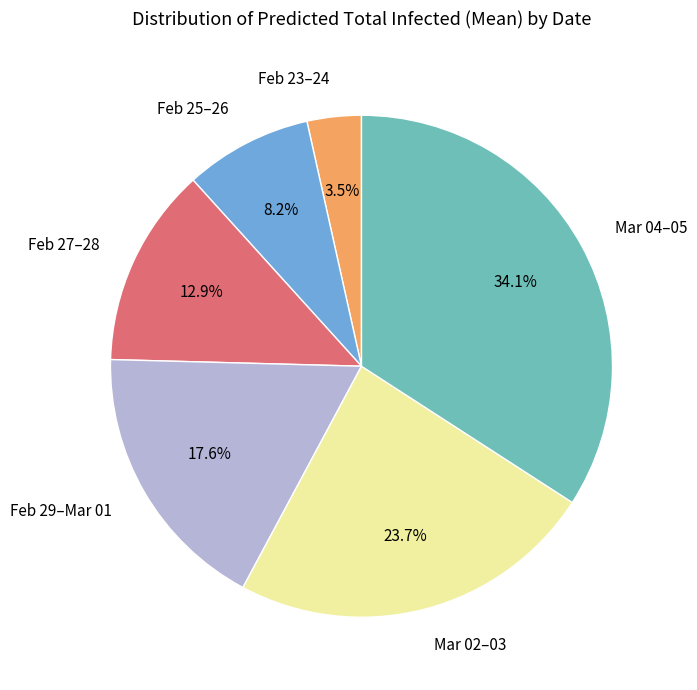

Between Mar 02–03 and Feb 25–26, which is larger?

Mar 02–03